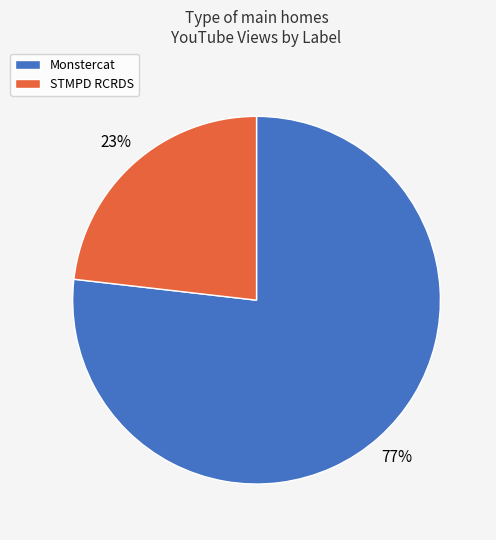

Which slice is the largest?

Monstercat